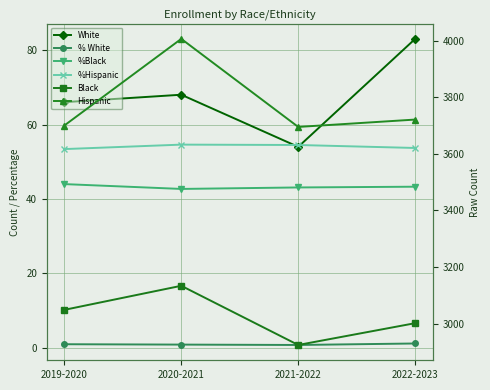

At which category does %Black reach its first local valley?

2020-2021